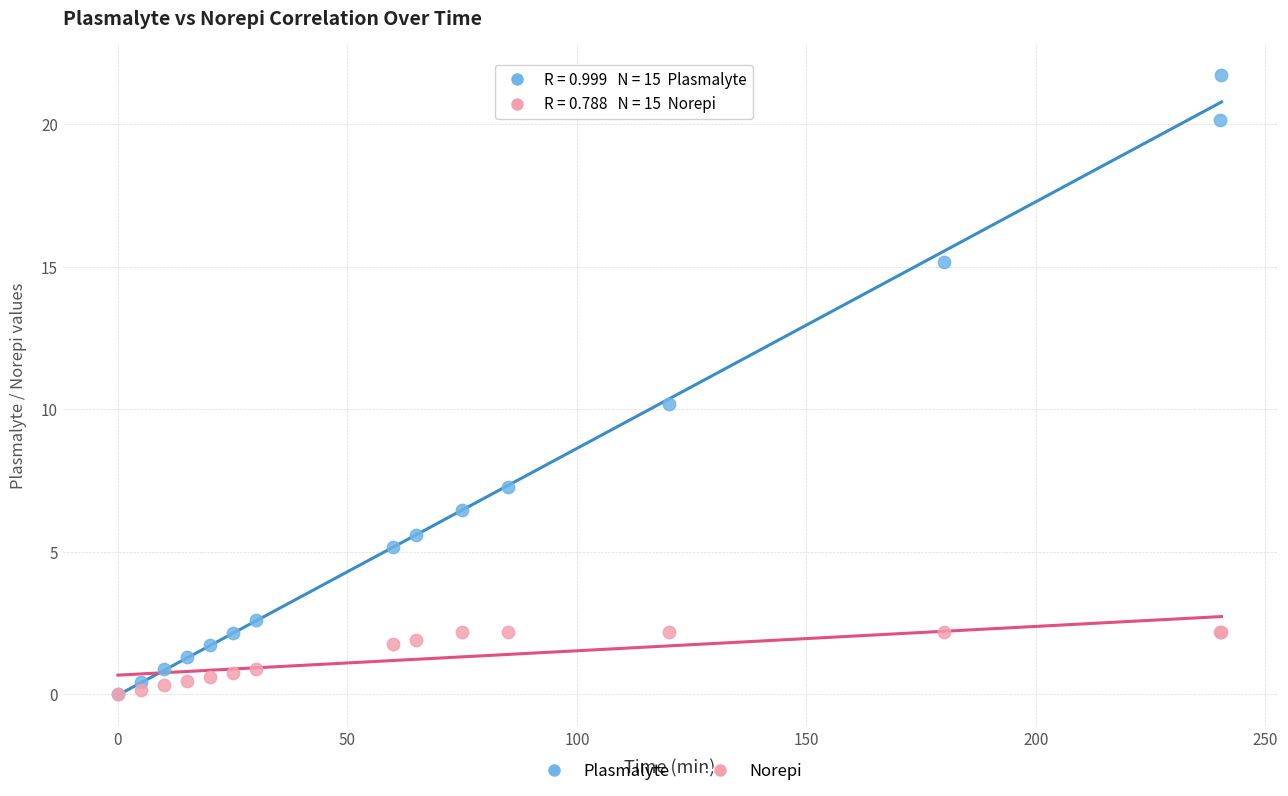

Which series has the largest Y range (max minus min)?

Plasmalyte